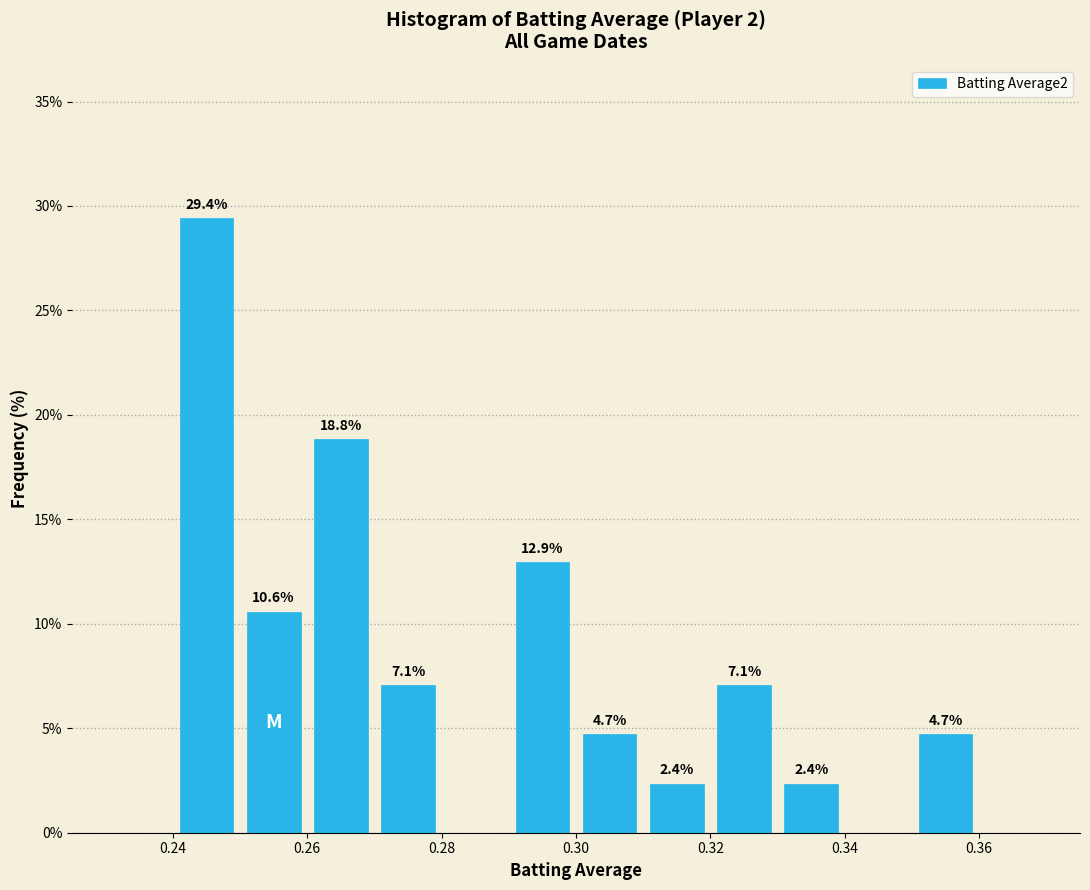

Over which range of the x-axis is the bar tallest?

0.24 to 0.25